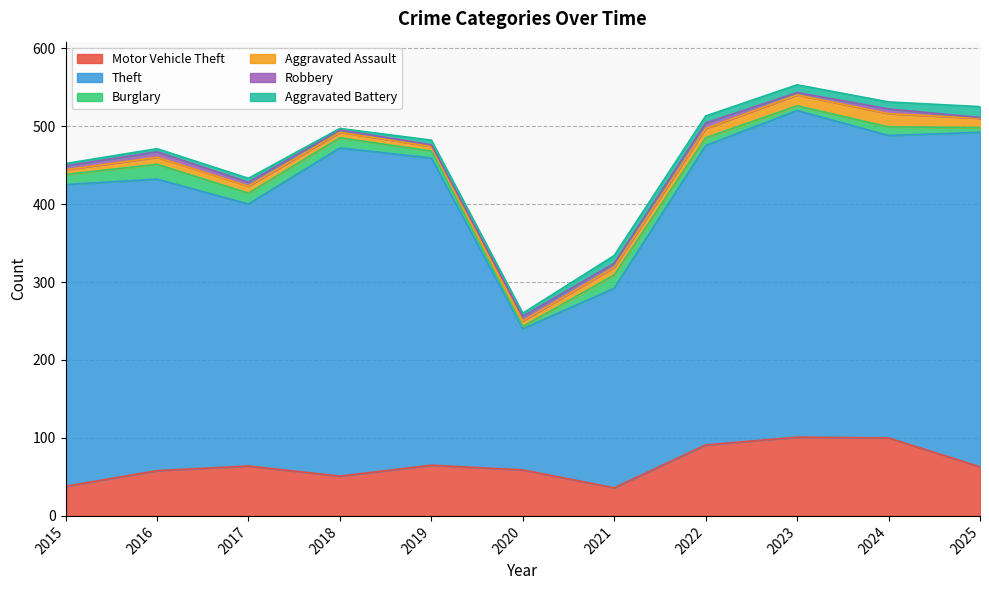

Between 2016 and 2015, which is larger?

2016